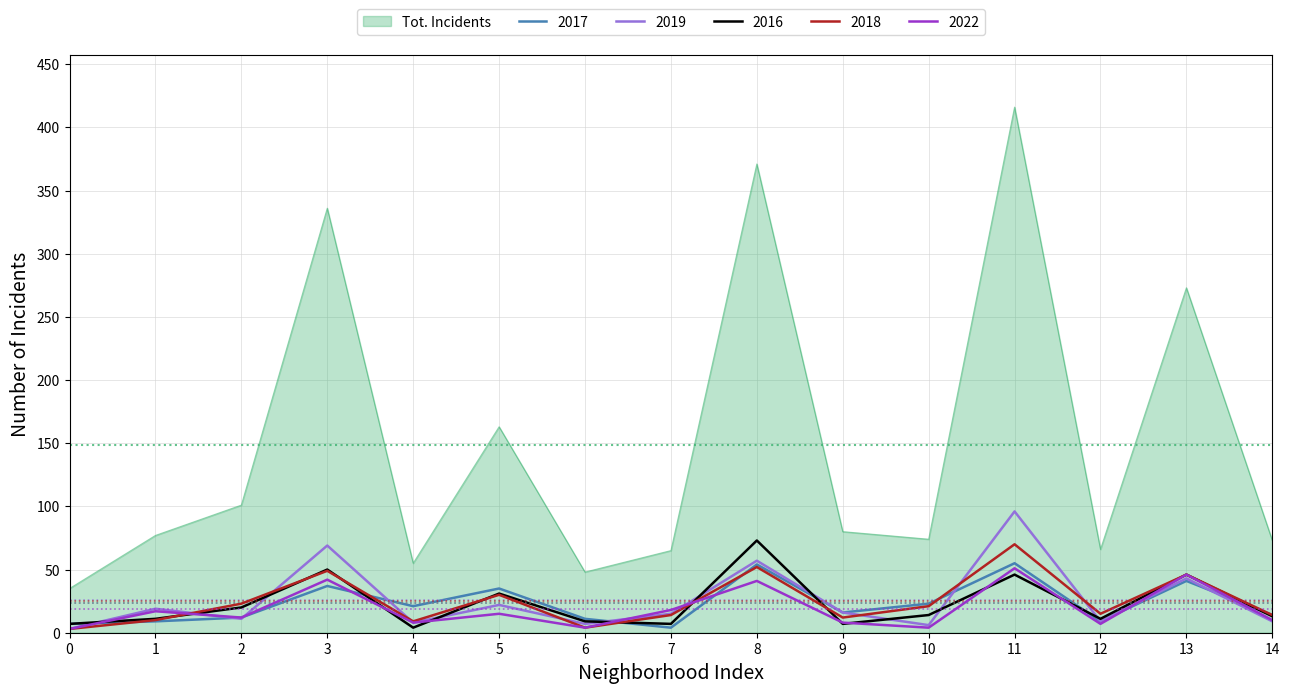

Where is Tot. Incidents nearest to the value 225?

13